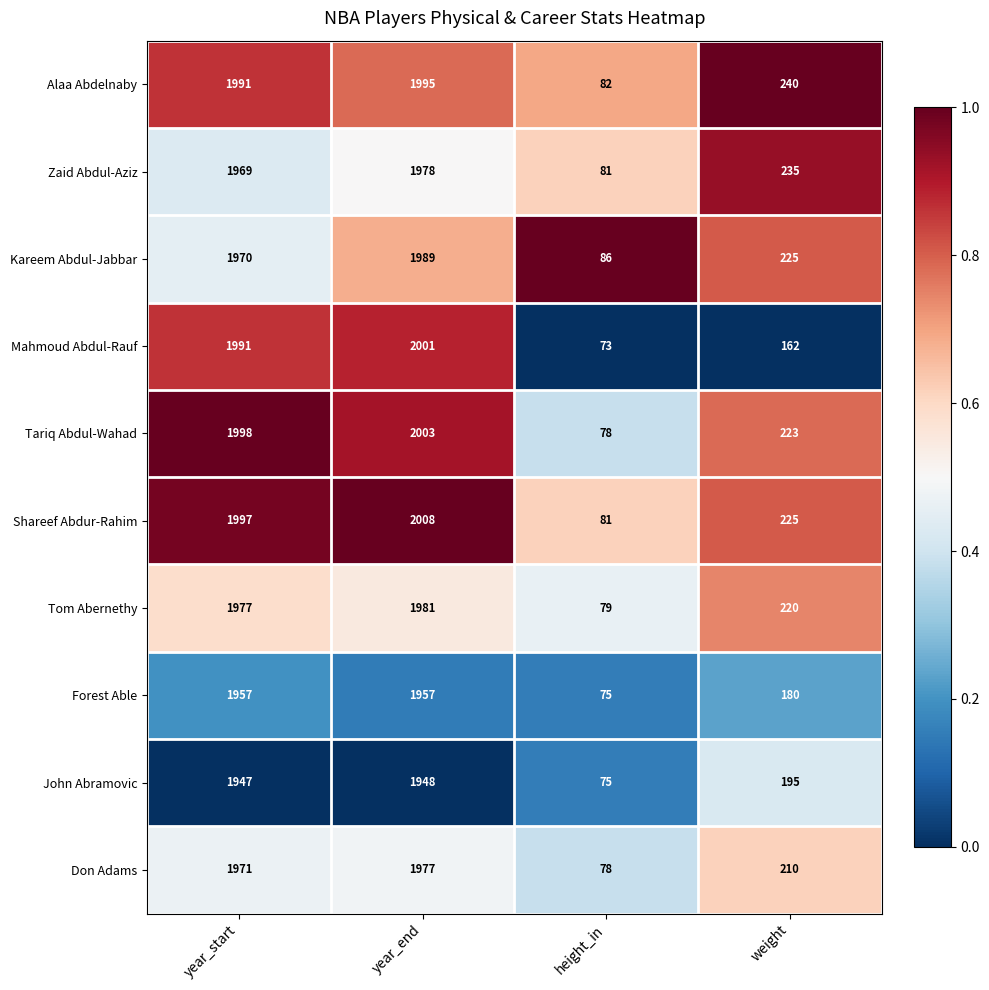

What is the difference between the maximum and minimum values in the John Abramovic series?

1873